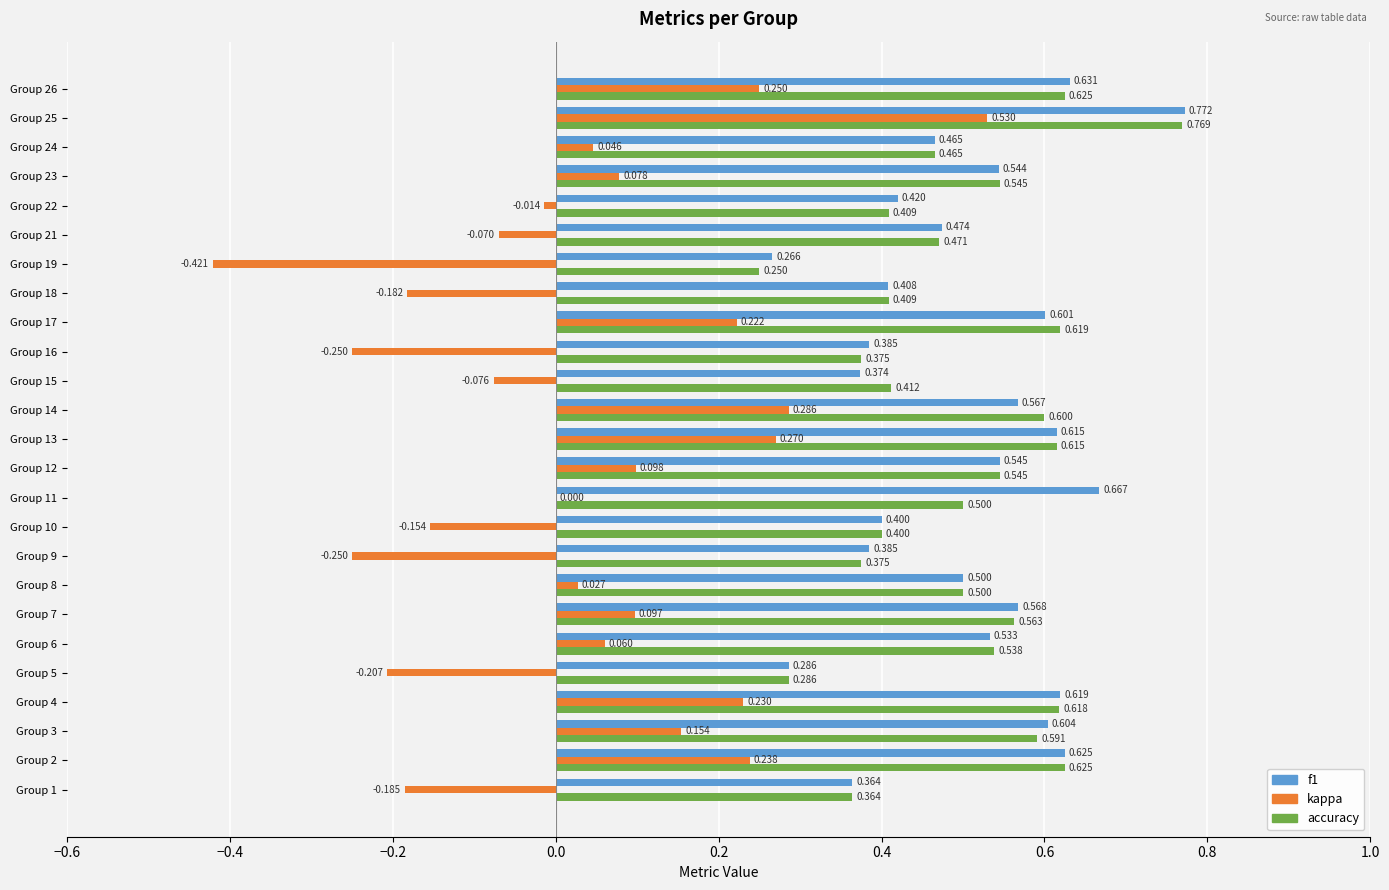

Which series changed the most between Group 9 and Group 13?

kappa